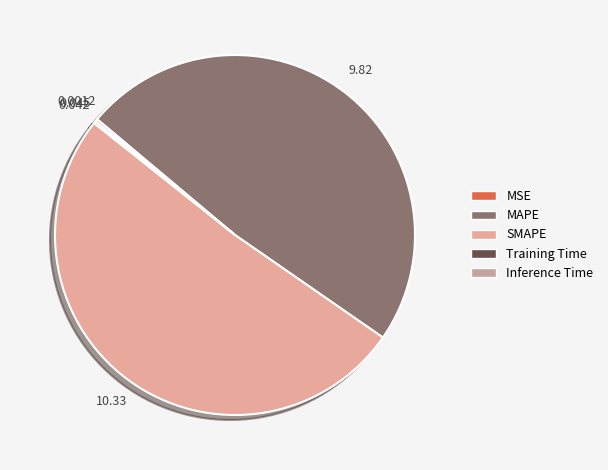

Which slice is the largest?

SMAPE